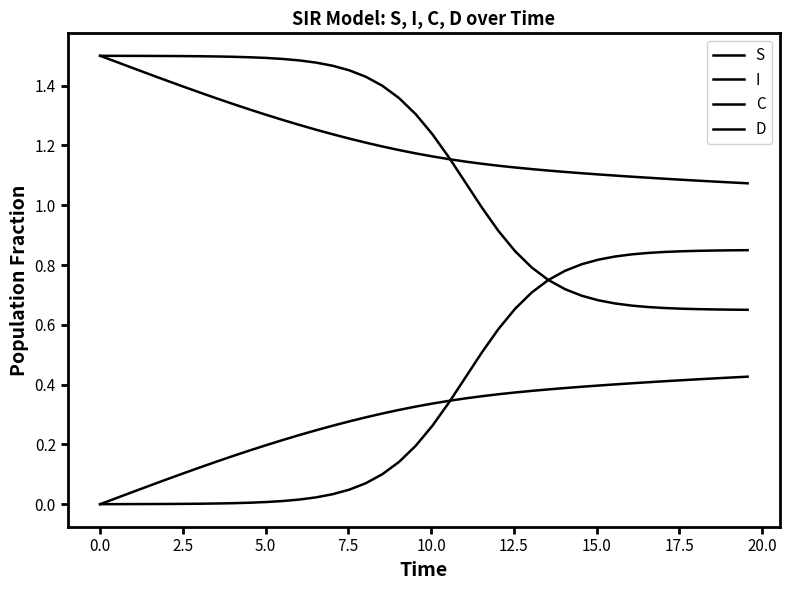

Does the chart have visible grid lines?

No